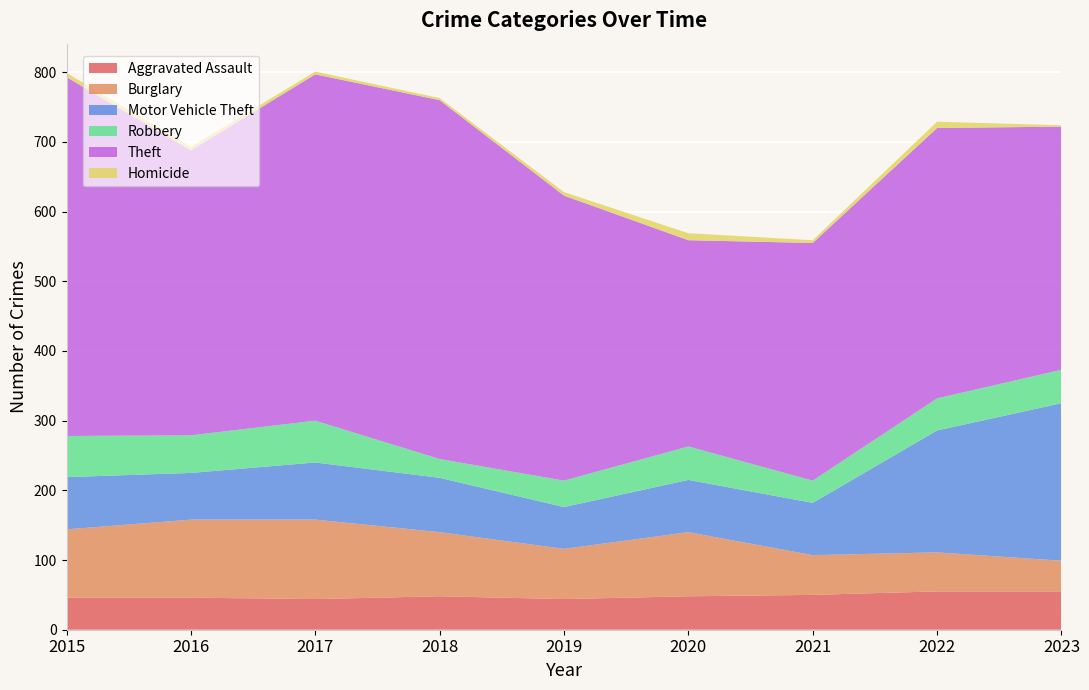

Reading left to right, list all the values displayed in this chart.

Aggravated Assault: 2015=46	2016=46	2017=44	2018=48	2019=44	2020=48	2021=50	2022=55	2023=55
Burglary: 2015=98	2016=112	2017=114	2018=92	2019=72	2020=92	2021=57	2022=56	2023=44
Motor Vehicle Theft: 2015=75	2016=67	2017=82	2018=78	2019=60	2020=75	2021=75	2022=175	2023=226
Robbery: 2015=59	2016=54	2017=60	2018=27	2019=38	2020=48	2021=32	2022=46	2023=48
Theft: 2015=515	2016=409	2017=497	2018=515	2019=409	2020=296	2021=341	2022=388	2023=349
Homicide: 2015=6	2016=5	2017=4	2018=3	2019=5	2020=10	2021=4	2022=9	2023=2